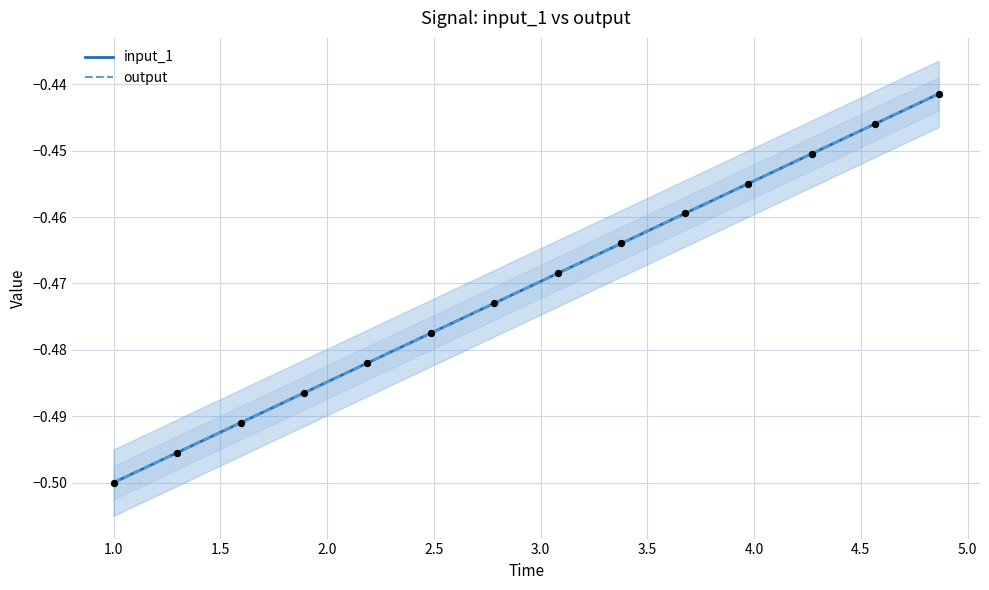

What is the total value across all series at 4.0?

-1.0